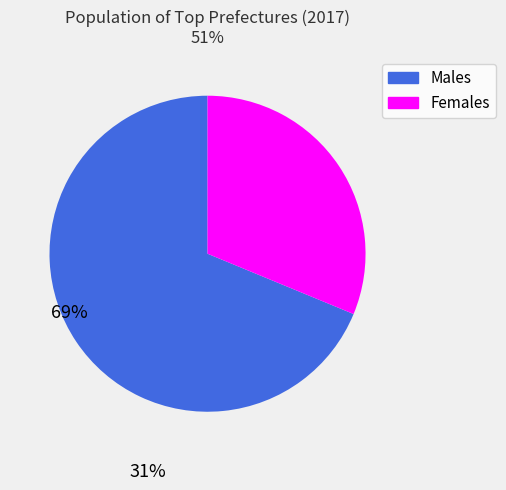

Do Females and Males together represent more than half of the pie?

Yes